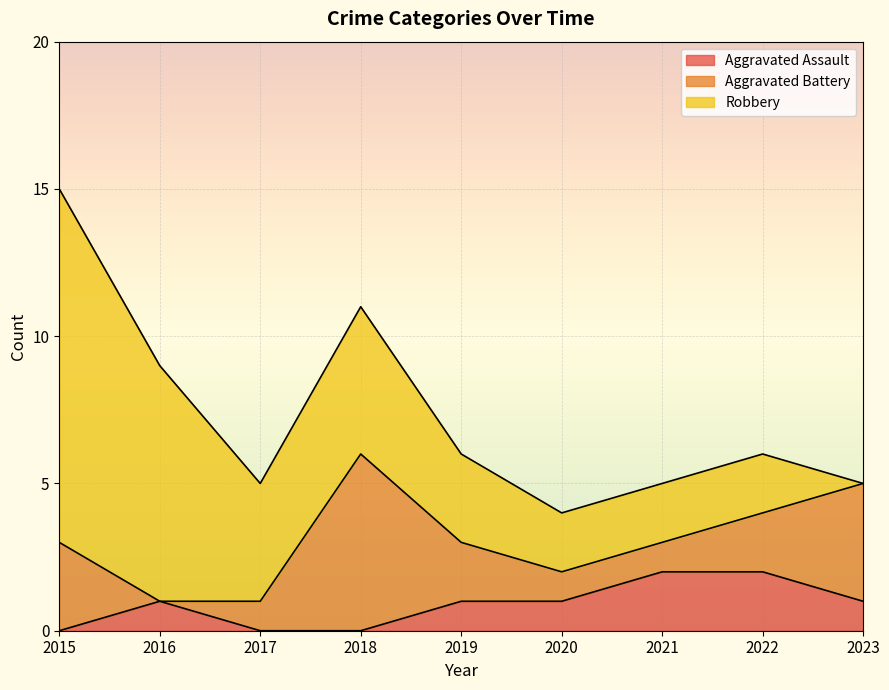

At 2023, list the series in order from largest to smallest.

Aggravated Battery, Aggravated Assault, Robbery